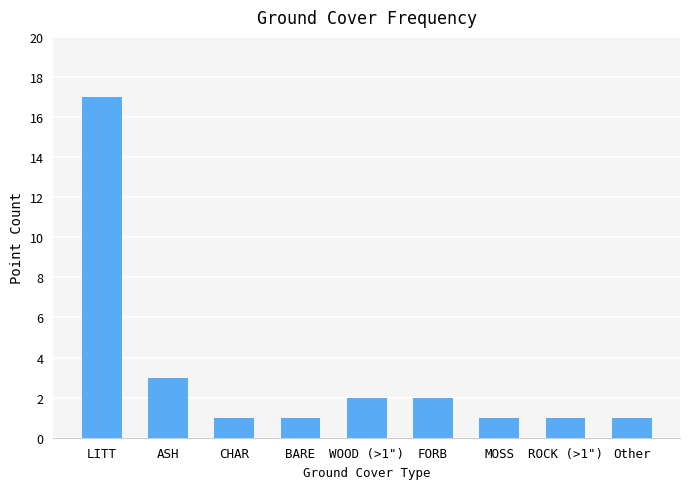

Approximately how many times larger is the value at LITT compared to ASH?

5.7